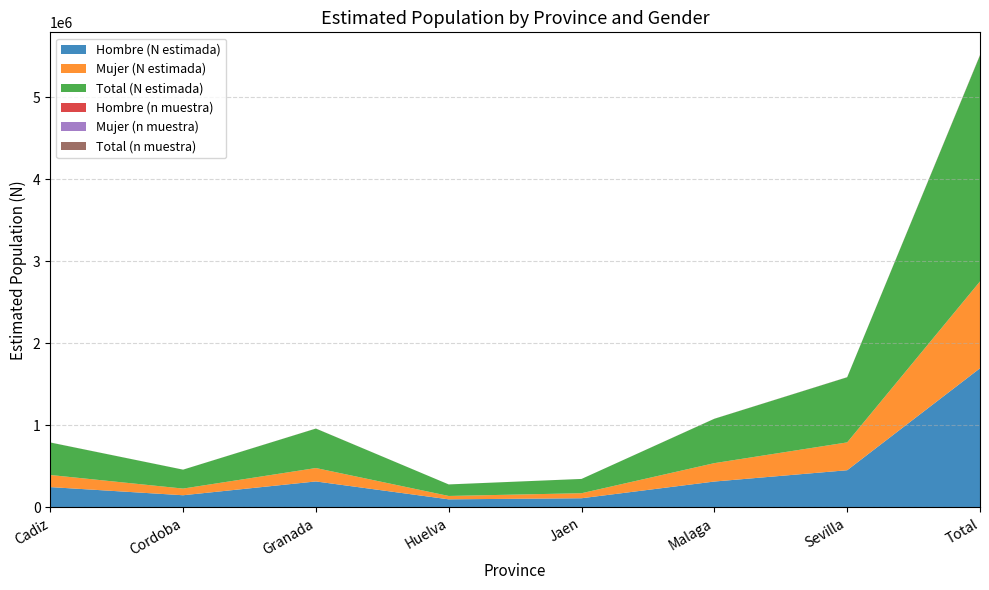

Reading left to right, transcribe all the data shown in this chart.

Hombre (n muestra): Cadiz=239	Cordoba=152	Granada=302	Huelva=92	Jaen=108	Malaga=299	Sevilla=426	Total=1618
Mujer (n muestra): Cadiz=139	Cordoba=75	Granada=150	Huelva=41	Jaen=60	Malaga=207	Sevilla=312	Total=984
Total (n muestra): Cadiz=378	Cordoba=227	Granada=452	Huelva=133	Jaen=168	Malaga=506	Sevilla=738	Total=2602
Hombre (N estimada): Cadiz=248475	Cordoba=149059	Granada=317347	Huelva=99164	Jaen=112515	Malaga=316207	Sevilla=454003	Total=1696771
Mujer (N estimada): Cadiz=147559	Cordoba=81376	Granada=163439	Huelva=41200	Jaen=61299	Malaga=224279	Sevilla=339486	Total=1058638
Total (N estimada): Cadiz=396034	Cordoba=230435	Granada=480786	Huelva=140364	Jaen=173814	Malaga=540486	Sevilla=793489	Total=2755408